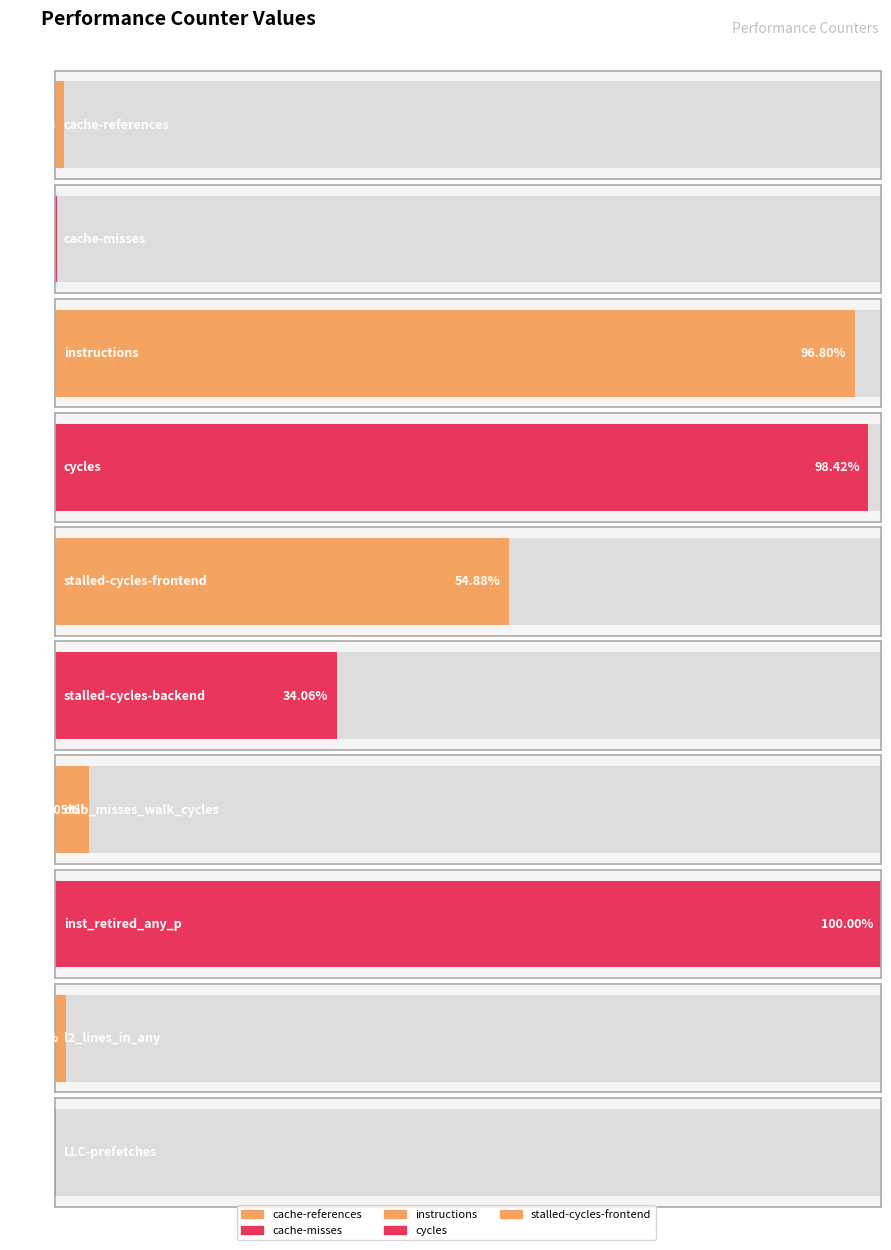

What is the sum of all values?

56933625759